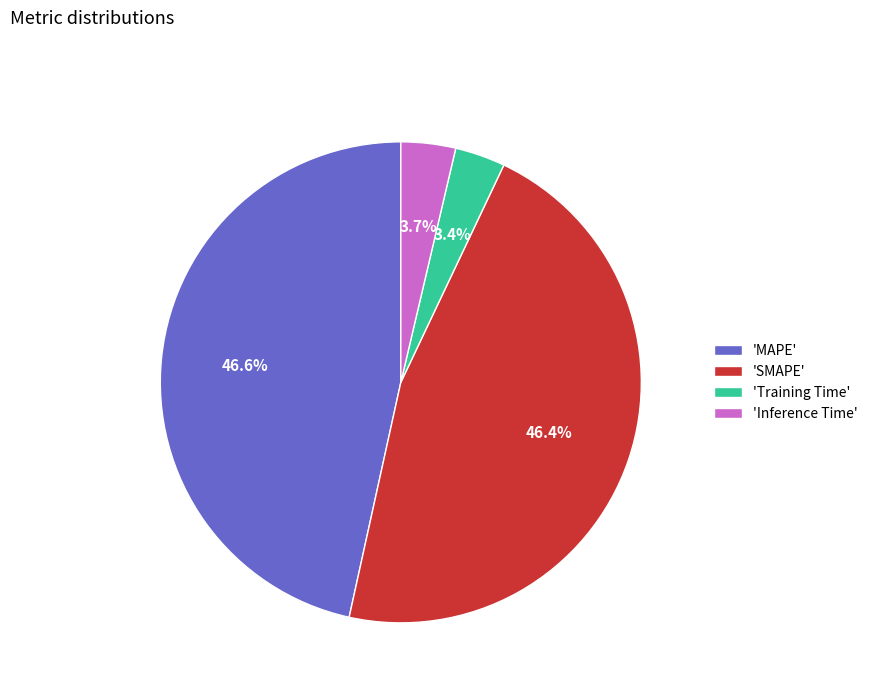

Count the number of slices in the pie.

4